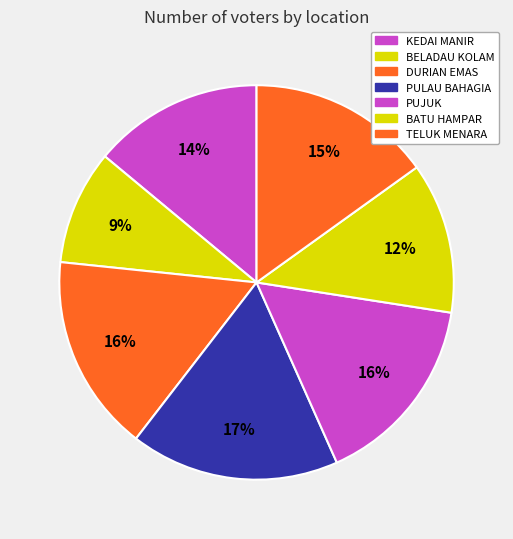

Count the number of slices in the pie.

7